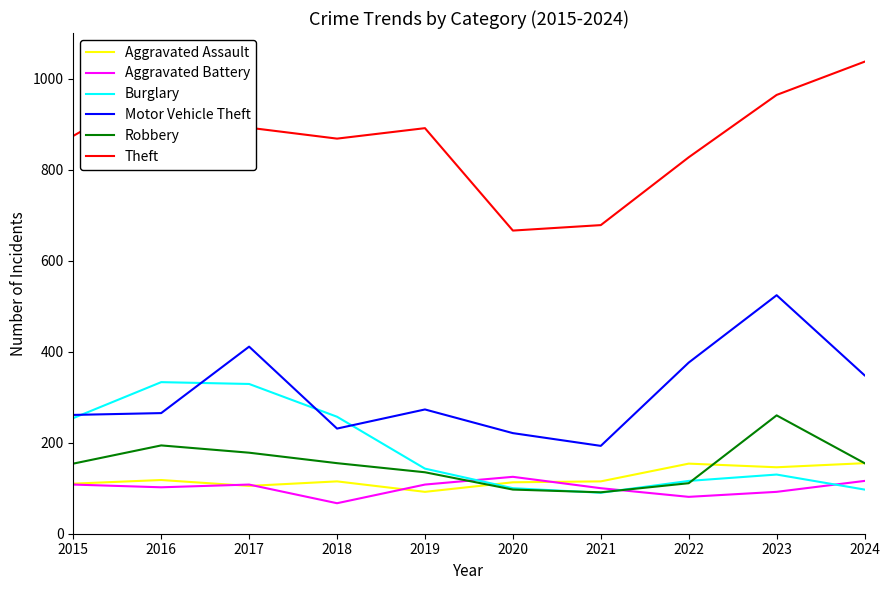

Which series has the largest range (max minus min)?

Theft